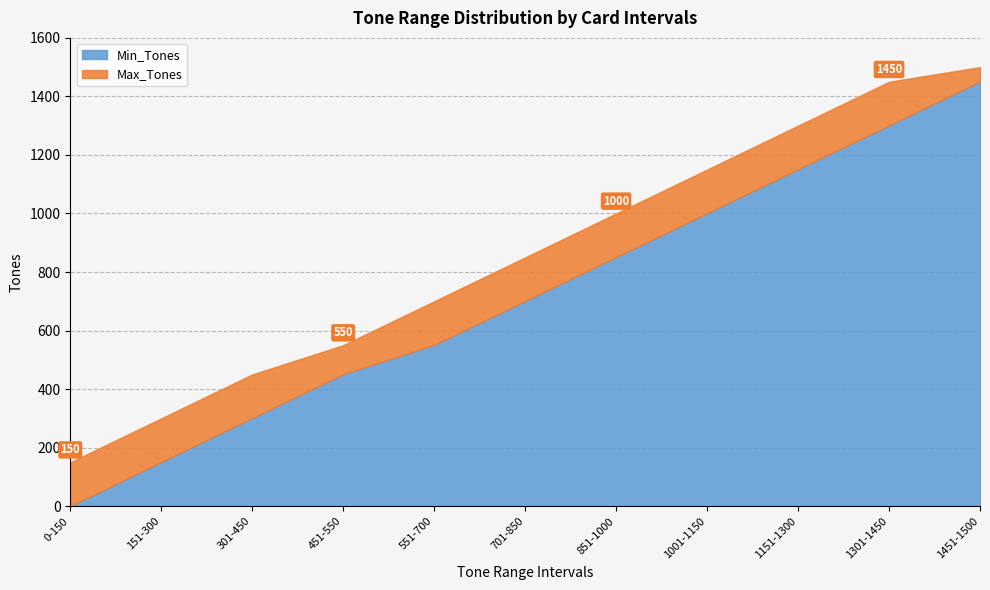

What is the maximum value shown in the chart?

1500